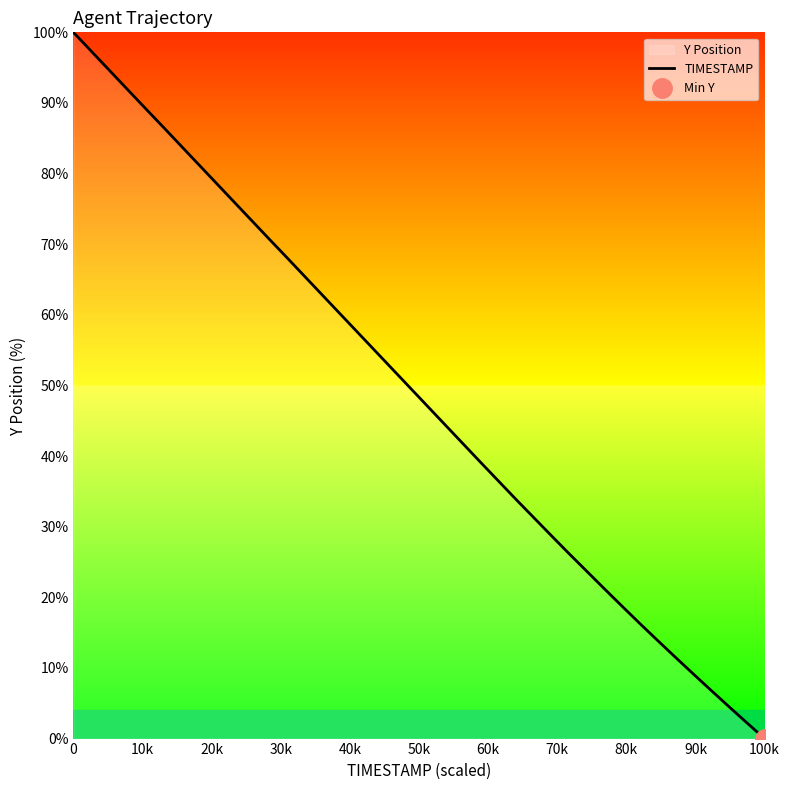

How many values are above zero?

39